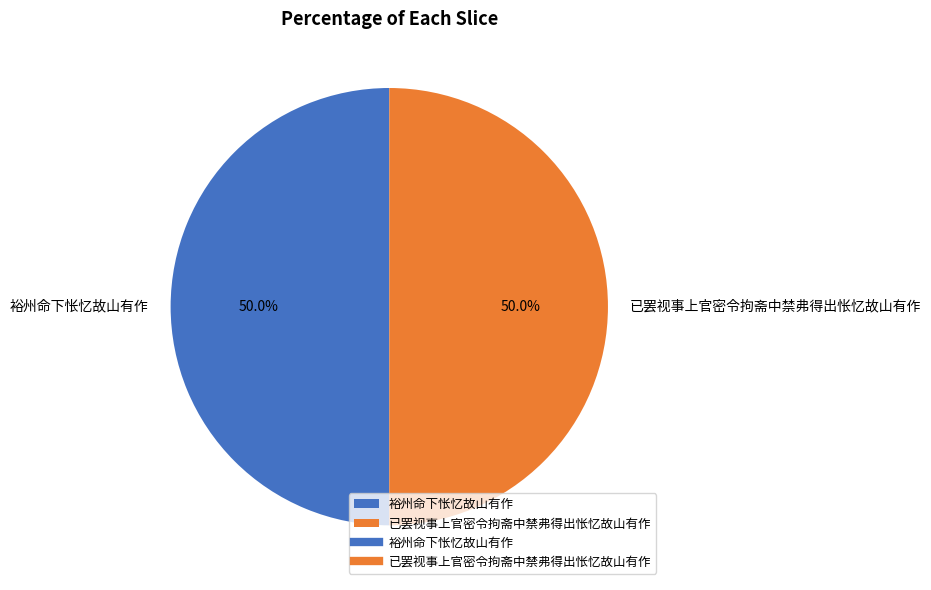

What is the ratio of the value at 裕州命下怅忆故山有作 to the value at 已罢视事上官密令拘斋中禁弗得出怅忆故山有作?

1.0